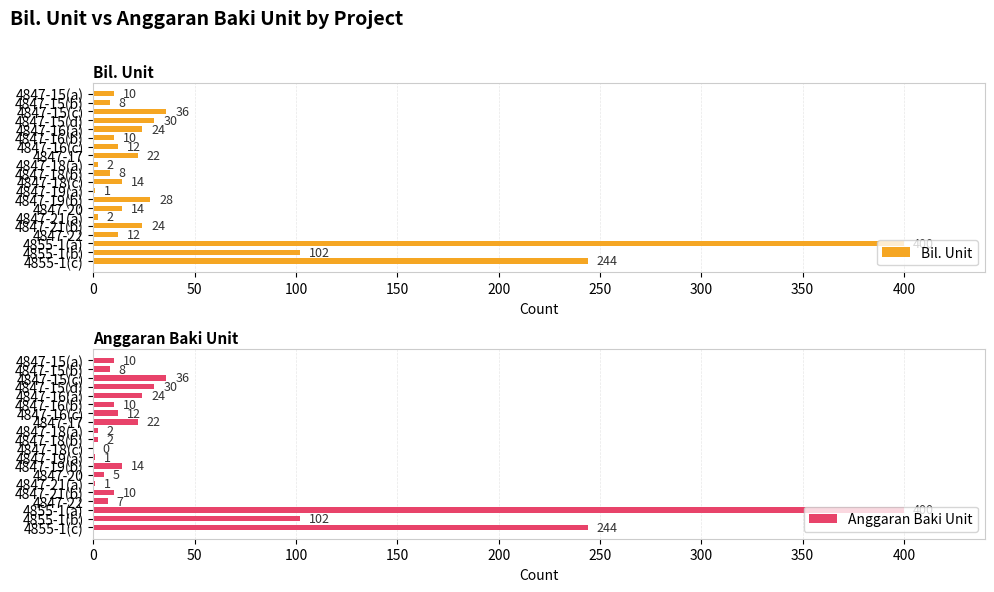

How many bars are there in each group?

2